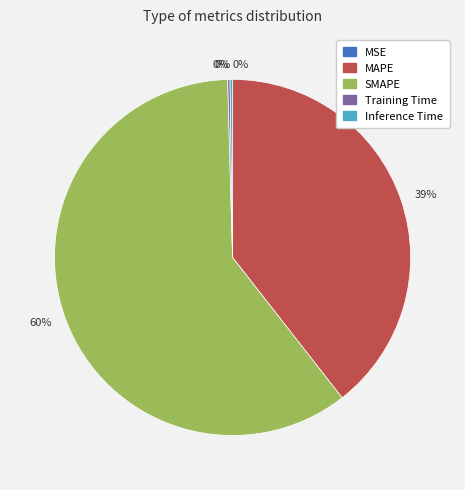

Is there a majority slice in this chart?

Yes